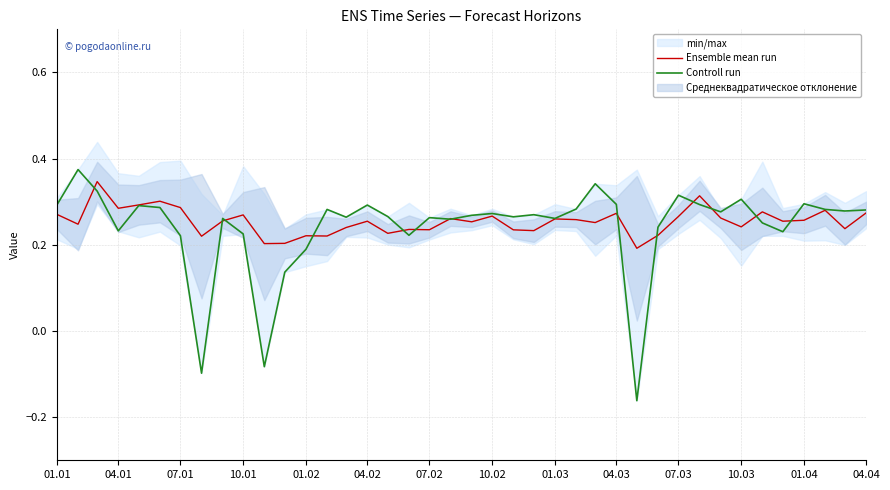

The Controll run series shows 0.4 at 04.01. True or false?

False